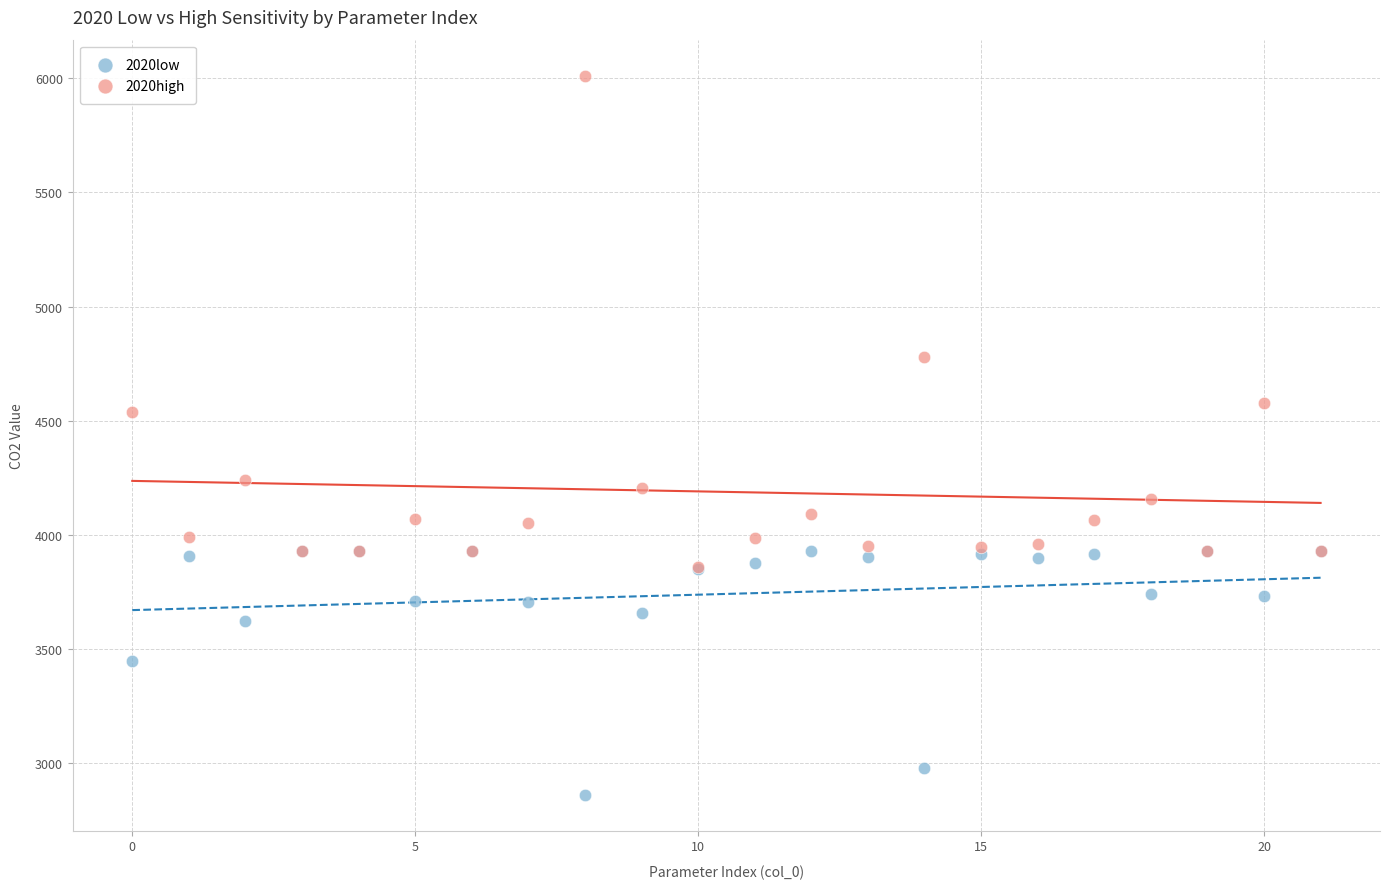

In the 2020high series, what Y value is closest to 4935?

4780.0